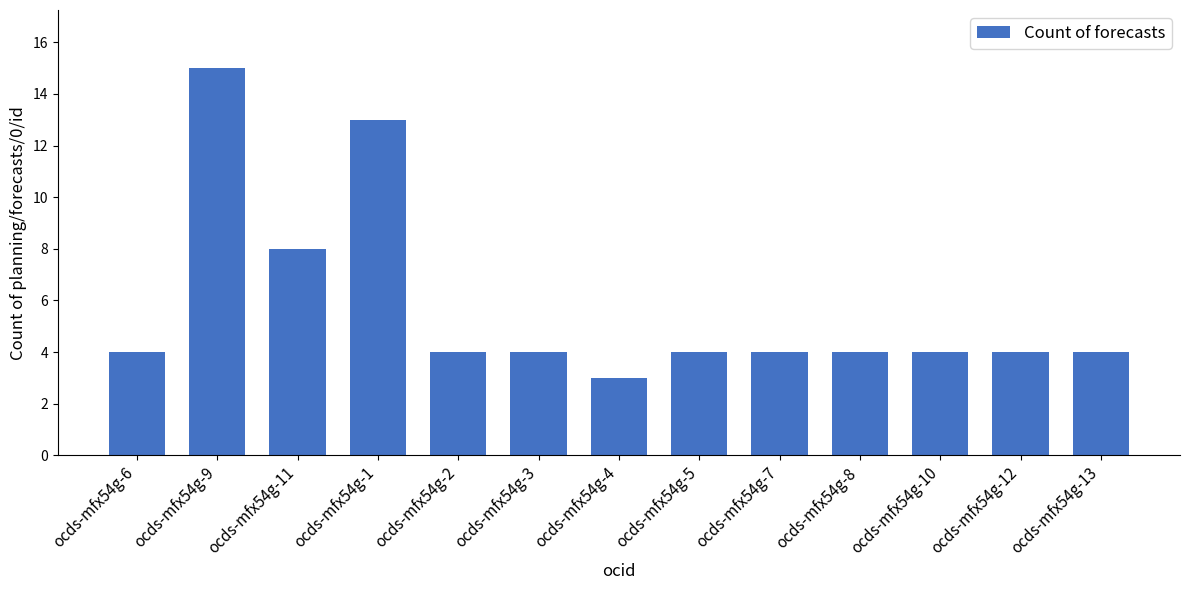

What is the greatest value displayed?

15